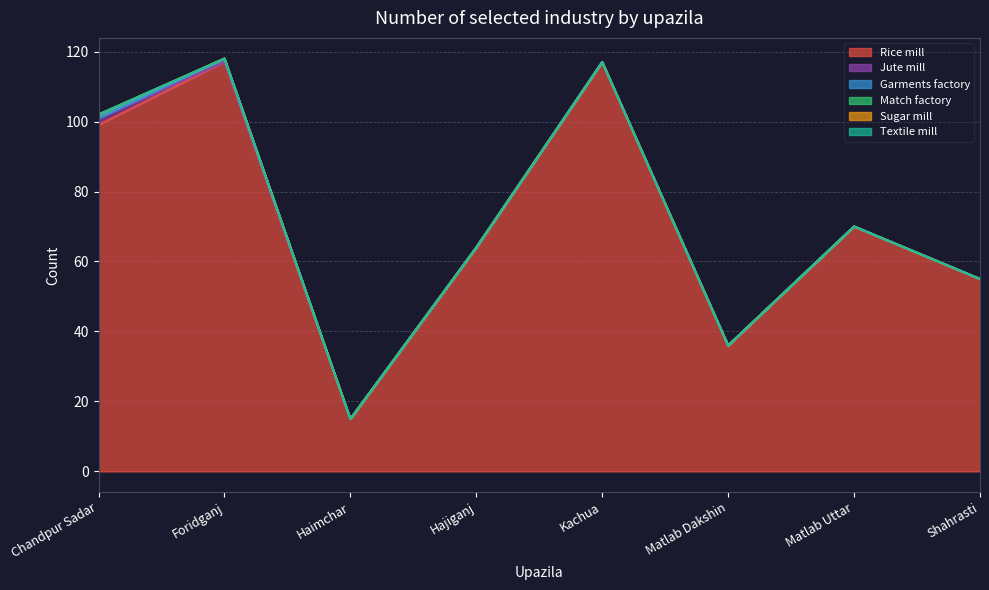

How many lines are shown in the chart?

6